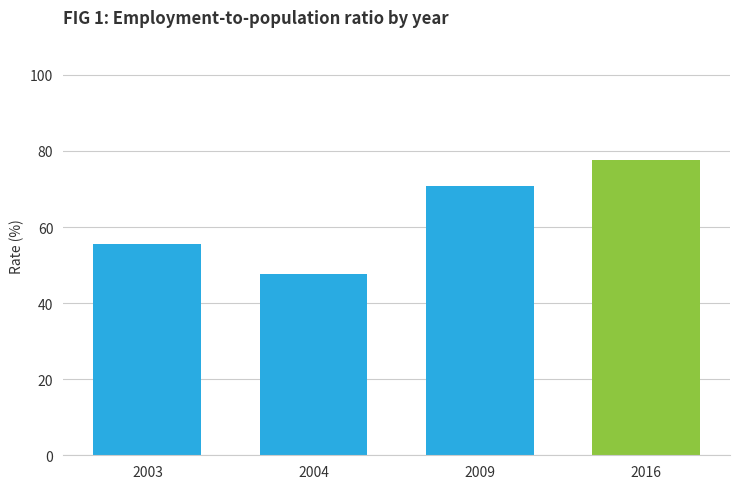

Reading right to left, list all the values displayed in this chart.

2016=77.5	2009=70.8	2004=47.8	2003=55.6